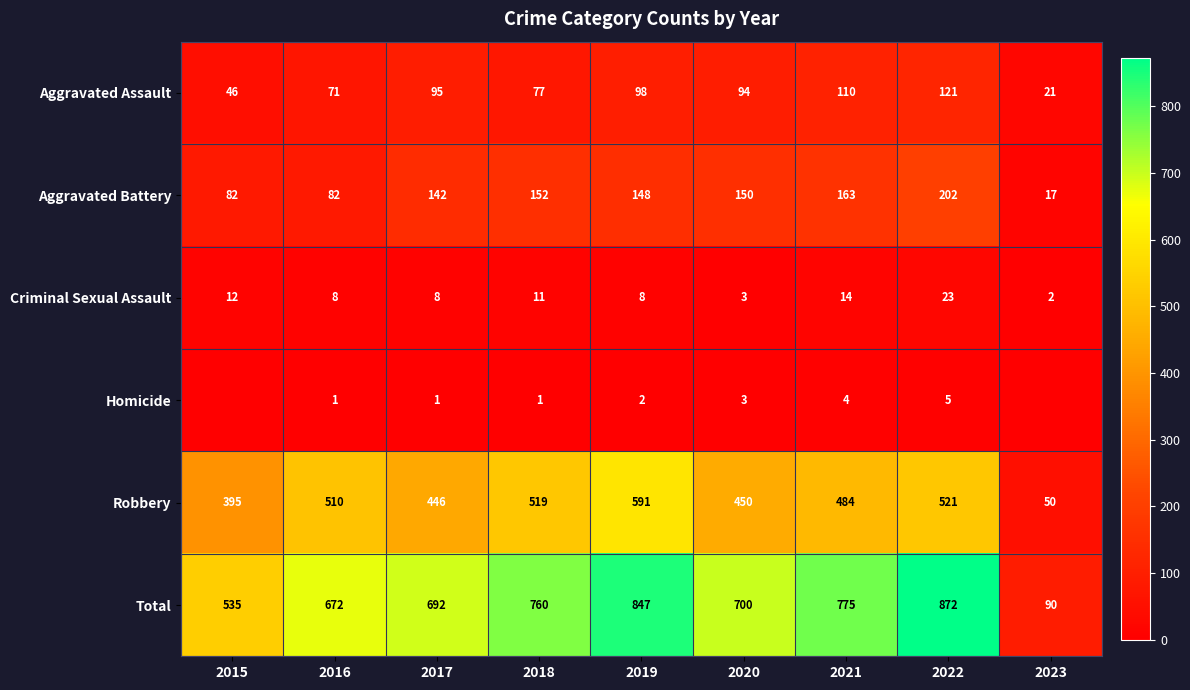

What is the average value of the Robbery series?

441